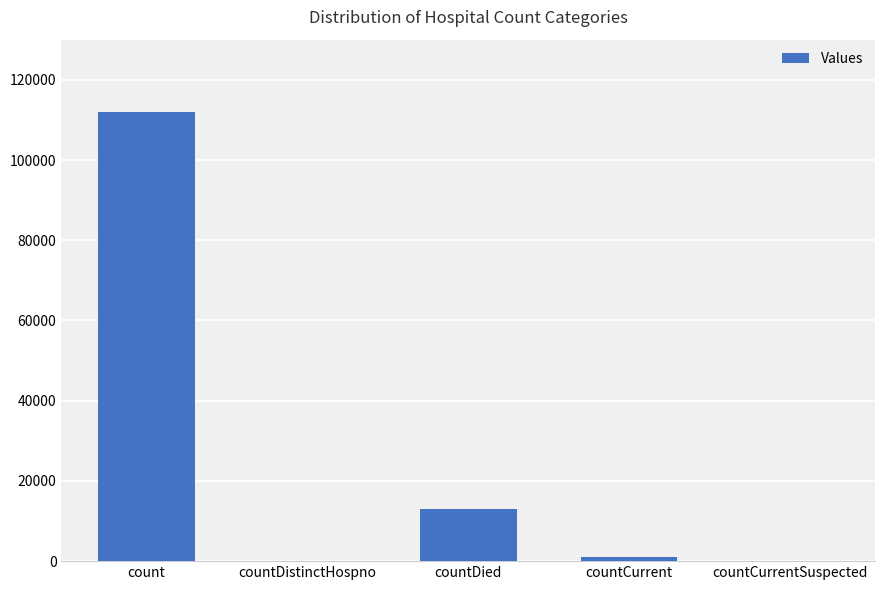

How many series are shown in this chart?

1